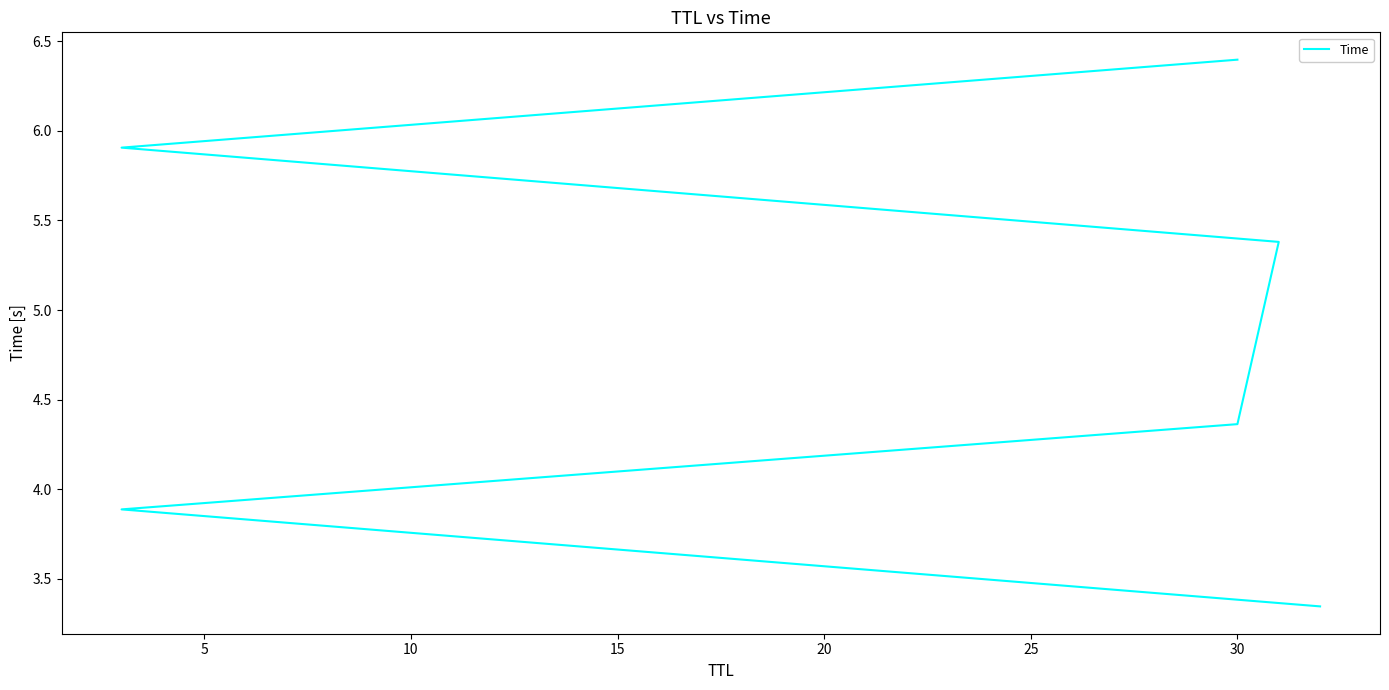

Reading left to right, list all the values displayed in this chart.

3.3	3.9	4.4	5.4	5.9	6.4